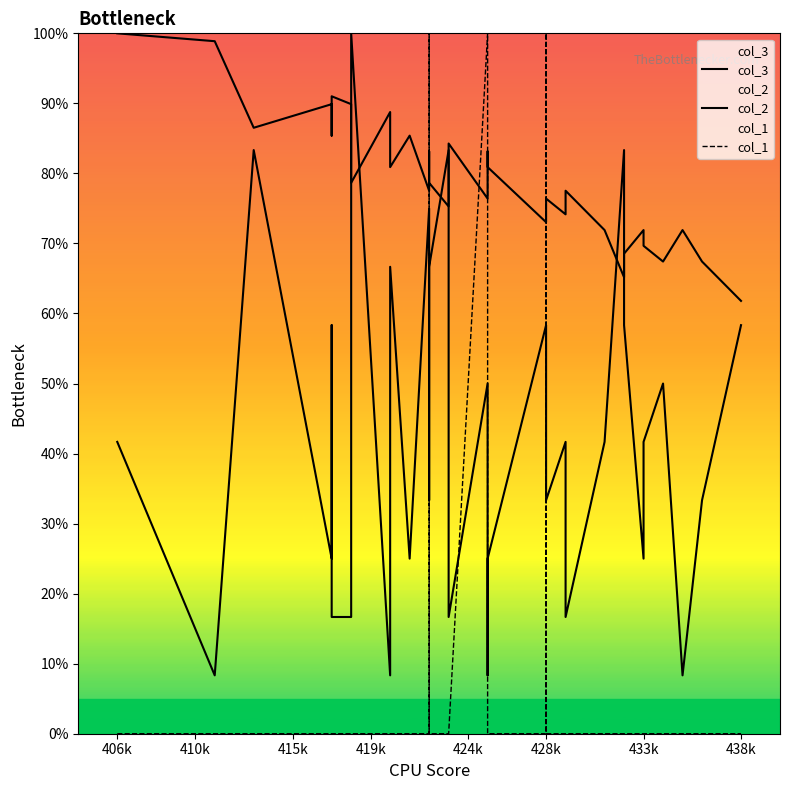

Is it true that col_2 equals 13.8 at 10?

False